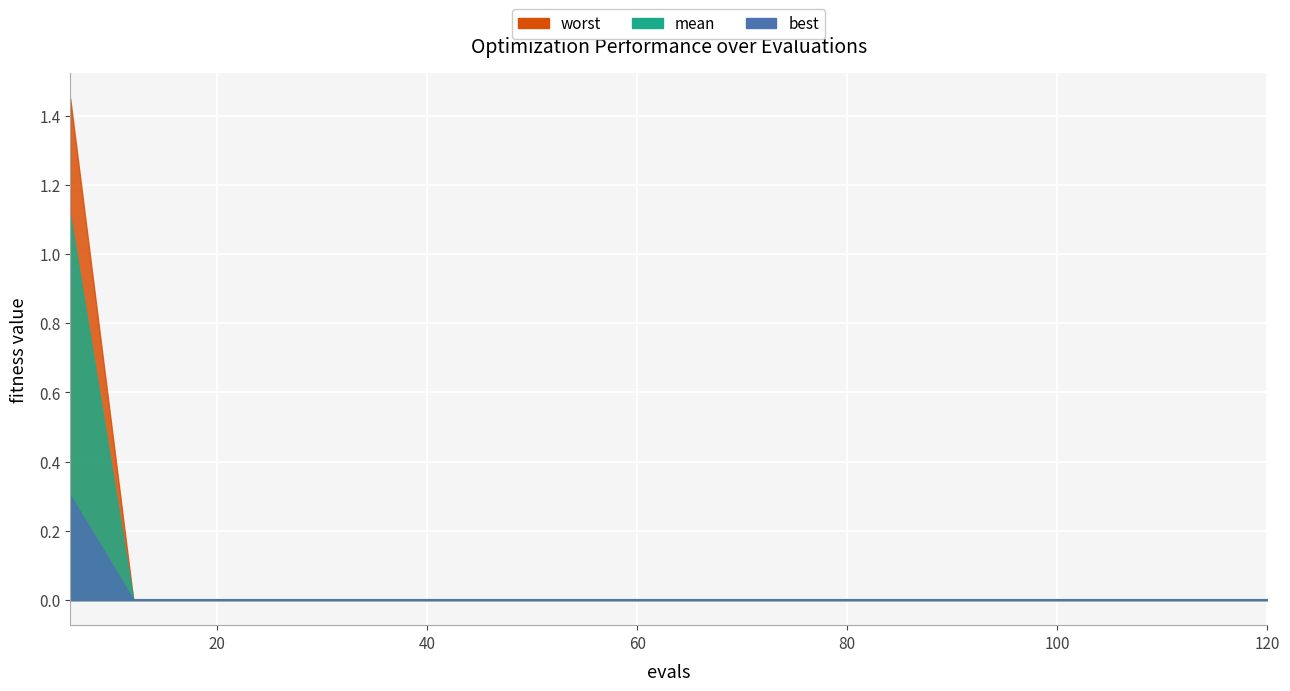

True or false: mean and best intersect in this chart.

False